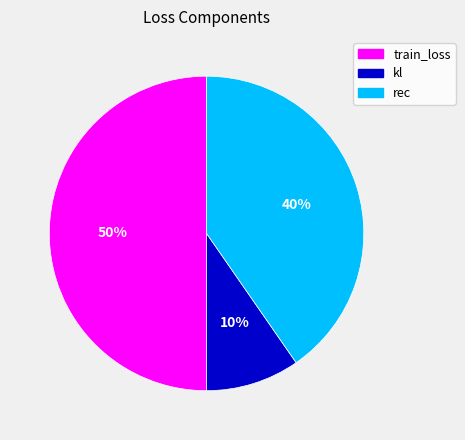

What is the largest slice in the pie chart?

train_loss